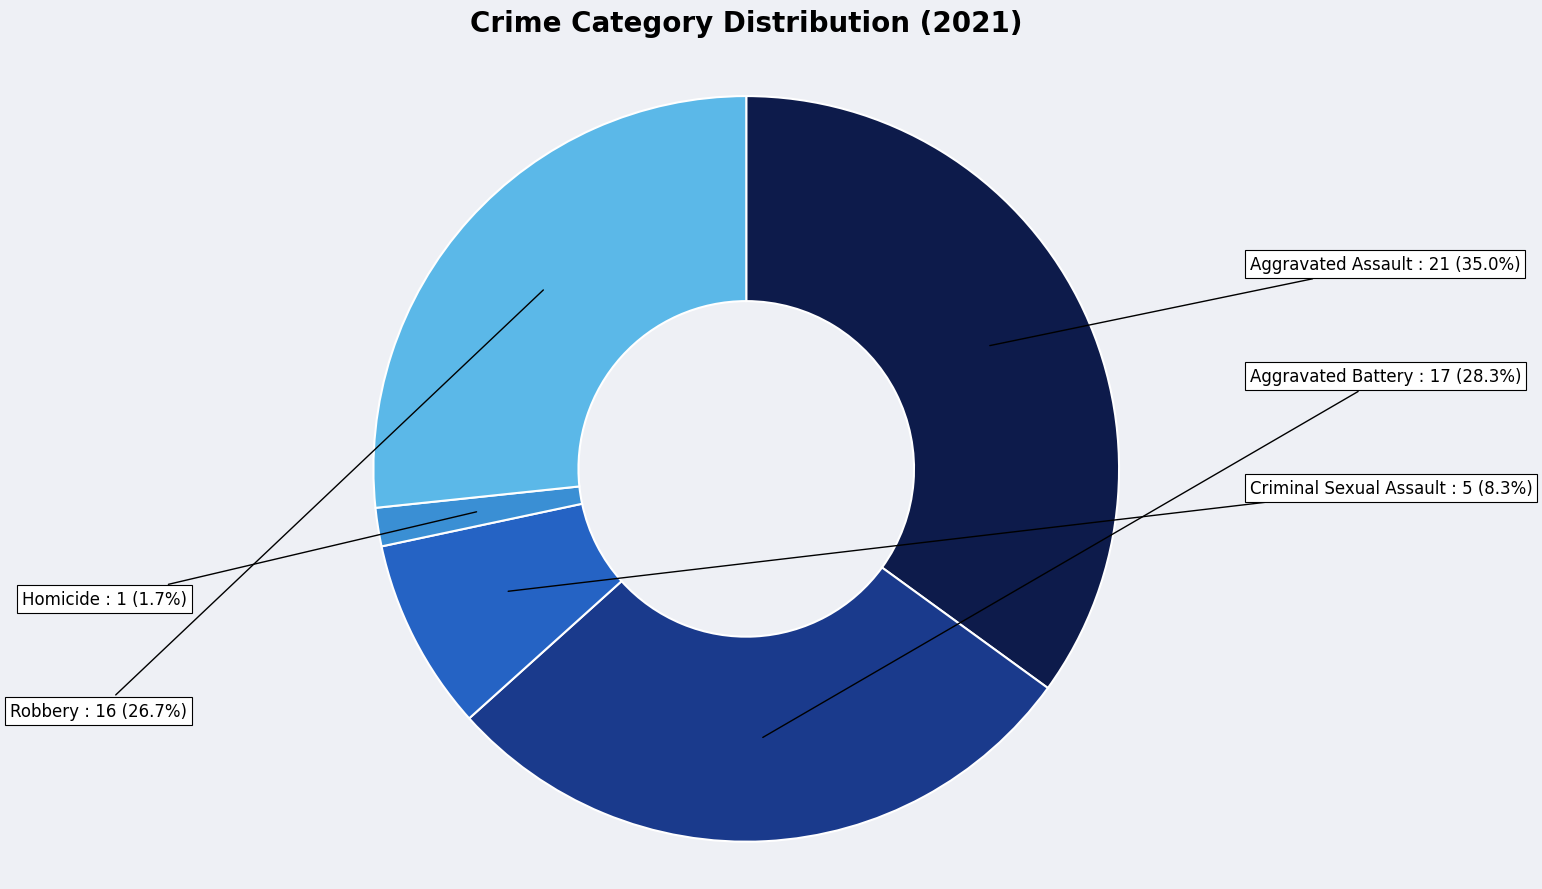

To the nearest percent, what is the combined percentage of Aggravated Battery and Homicide?

30%